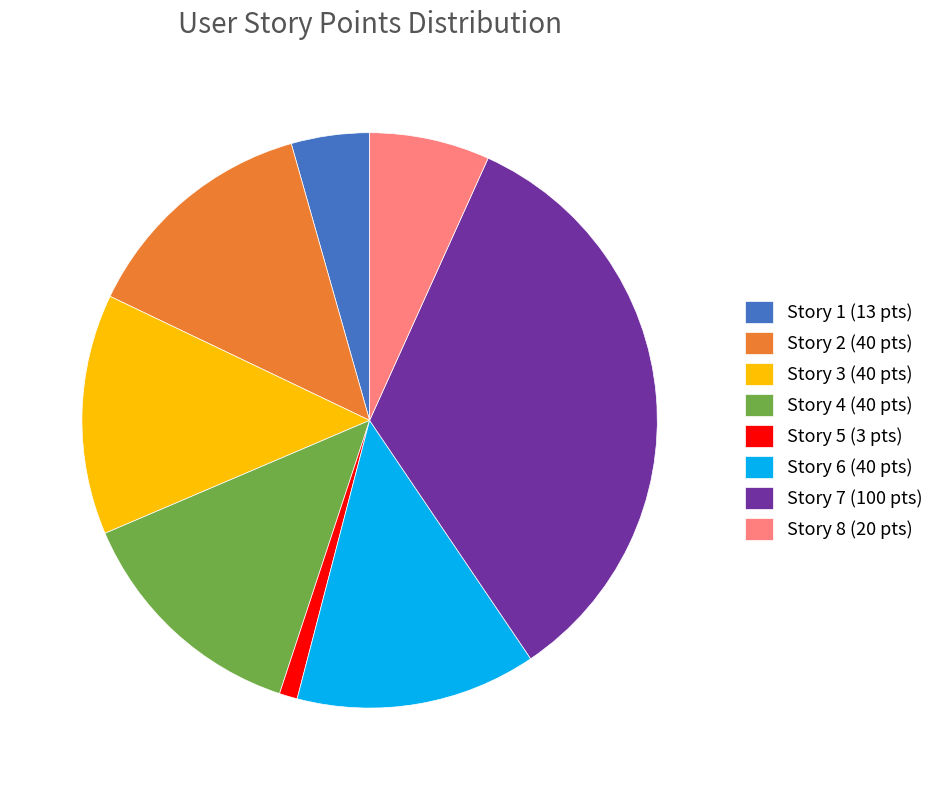

The Story 7 slice represents 34% of the pie. True or false?

True